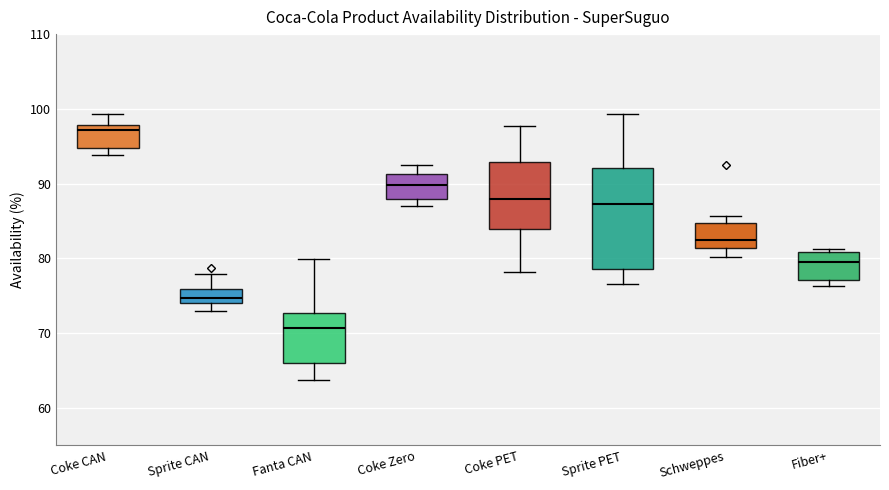

Reading left to right, read every box against the y-axis: the position of its median line, the range the box covers, and the ends of its whiskers. The values are not printed on the chart, so give them approximately, as read against the axis.

Coke CAN: median 97, box 95 to 98, whiskers 94 to 99
Sprite CAN: median 75, box 74 to 76, whiskers 73 to 78
Fanta CAN: median 71, box 66 to 73, whiskers 64 to 80
Coke Zero: median 90, box 88 to 91, whiskers 87 to 92
Coke PET: median 88, box 84 to 93, whiskers 78 to 98
Sprite PET: median 87, box 79 to 92, whiskers 77 to 99
Schweppes: median 82, box 81 to 85, whiskers 80 to 86
Fiber+: median 80, box 77 to 81, whiskers 76 to 81 (just above the box's upper edge)